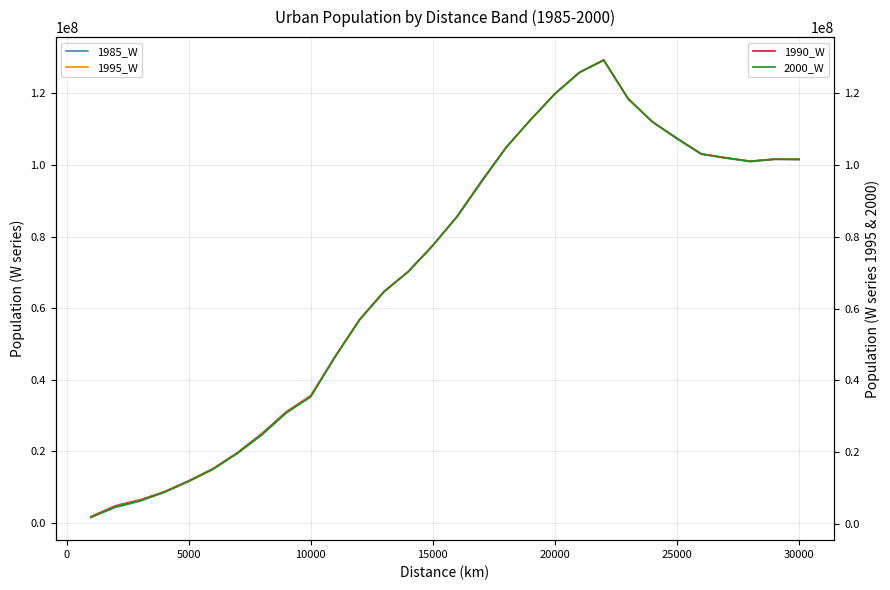

In 1985_W, how many points are lower than both neighbors (excluding endpoints)?

1